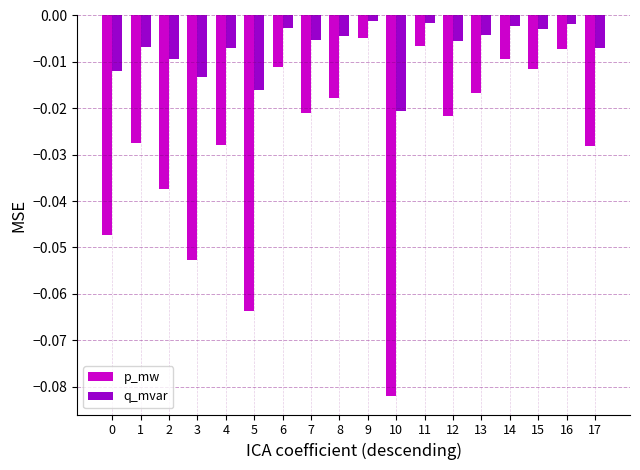

Is the value of p_mw at 13 greater than the value of q_mvar at 1?

No